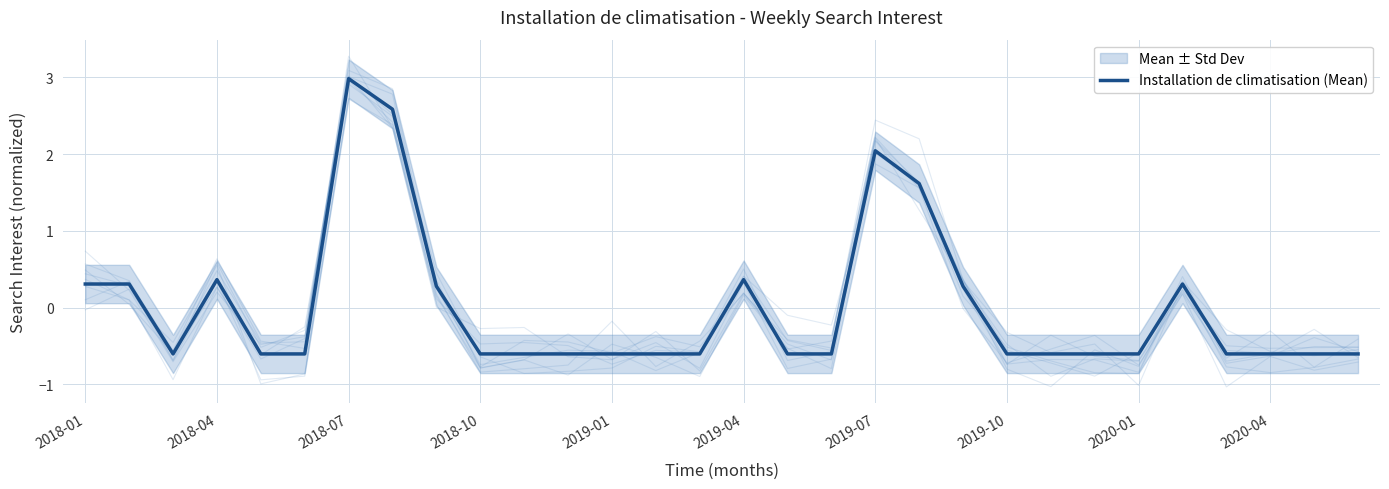

At which label does Installation de climatisation (Mean) reach its peak?

2018-07